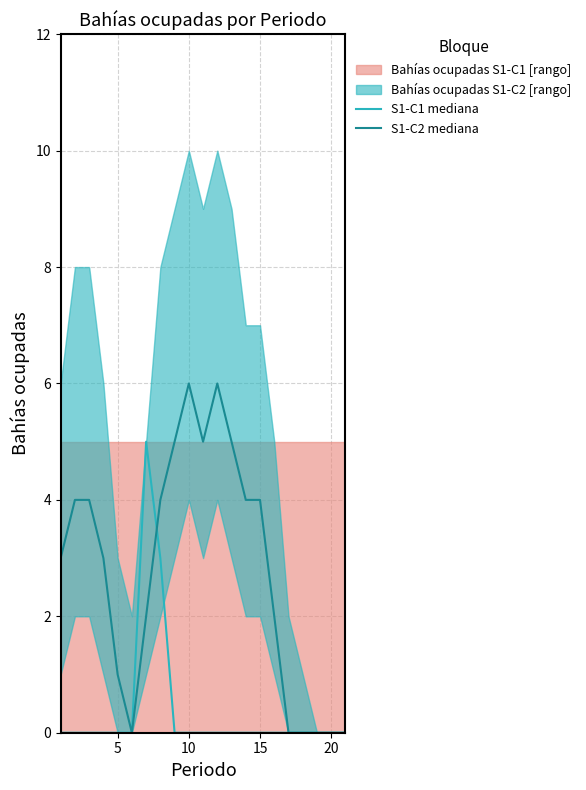

The S1-C2 mediana series shows 0 at 20. True or false?

True